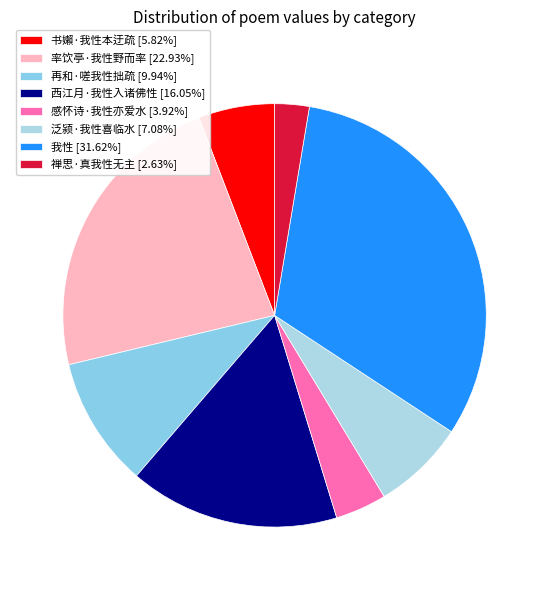

Is 泛颍·我性喜临水 the majority of the pie?

No